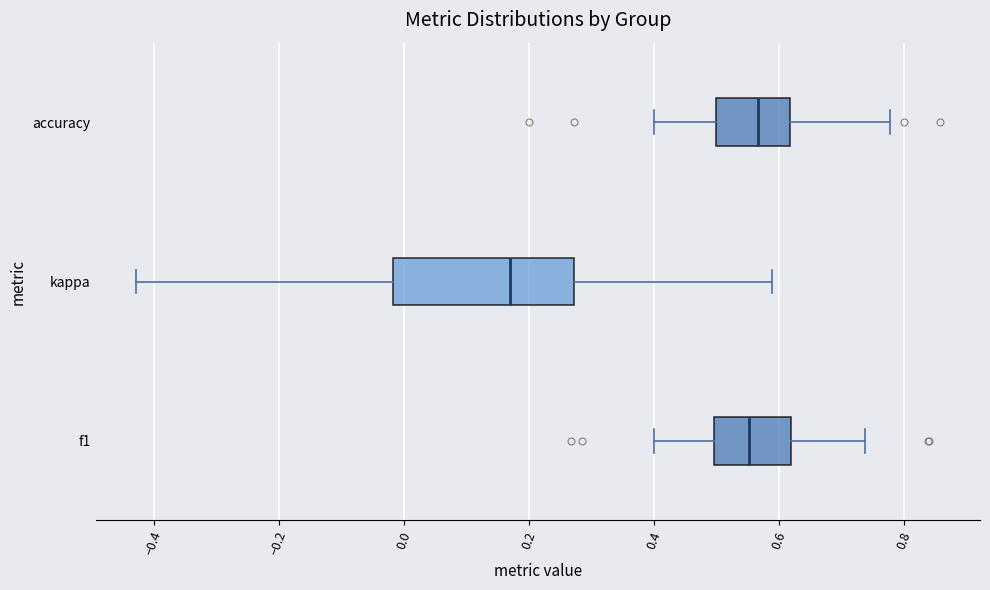

Reading bottom to top, transcribe this box plot: for each box, give where its median line is, the range the box spans, and where its two whiskers end, as read against the x-axis. The values are not printed on the chart, so give them approximately, as read against the axis.

f1: median 0.56, box 0.50 to 0.62, whiskers 0.40 to 0.74
kappa: median 0.18, box -0.02 to 0.28, whiskers -0.42 to 0.58
accuracy: median 0.56, box 0.50 to 0.62, whiskers 0.40 to 0.78